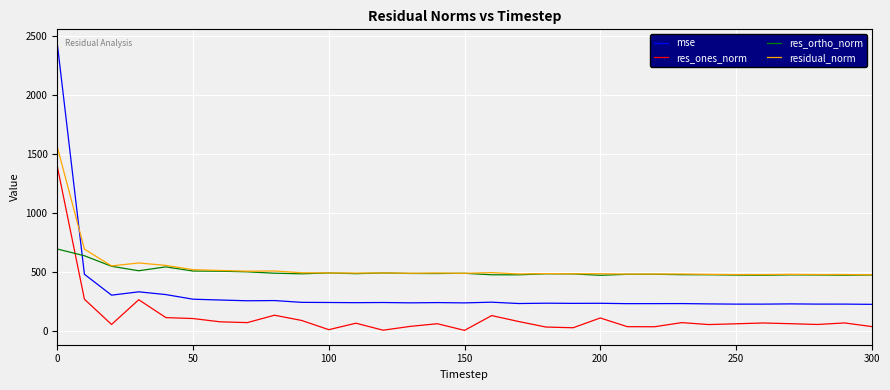

How many values in the res_ones_norm series are below 69?

15